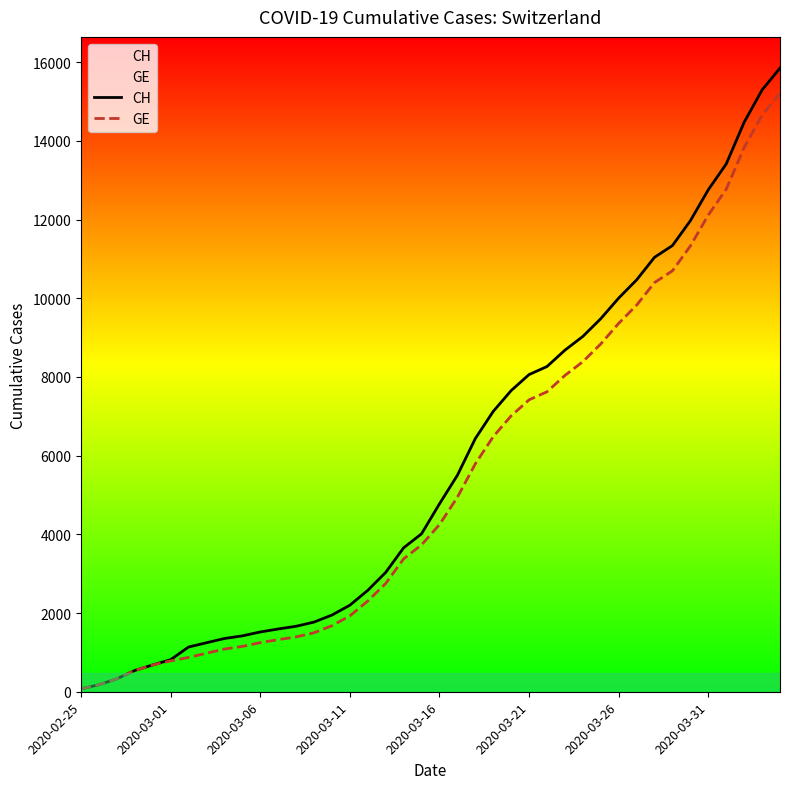

What is the sum of all GE values?

216891